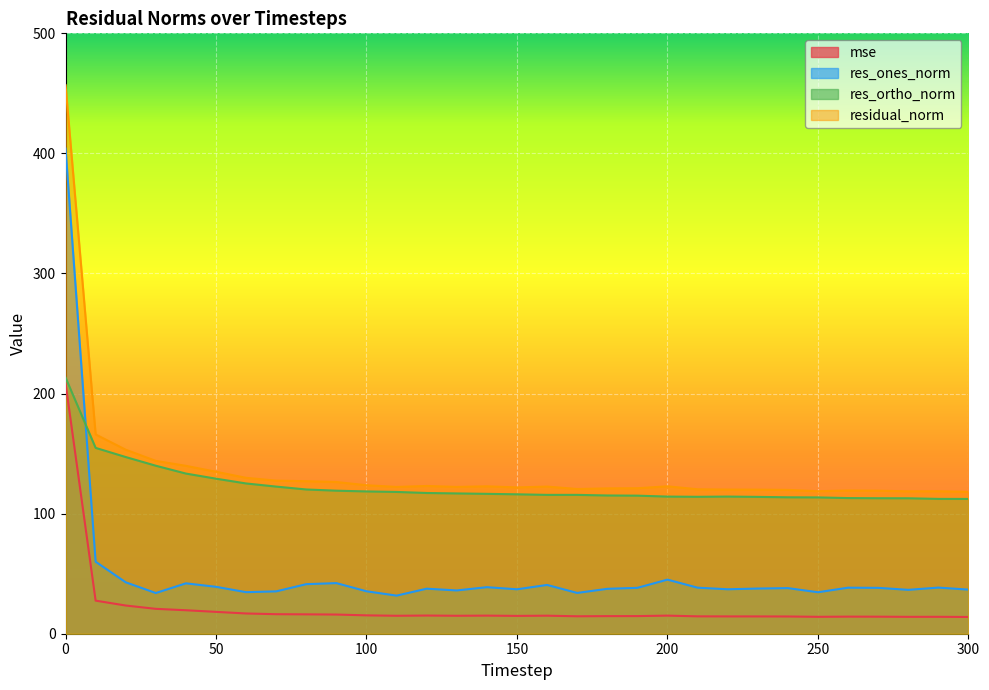

True or false: res_ortho_norm and residual_norm intersect in this chart.

False